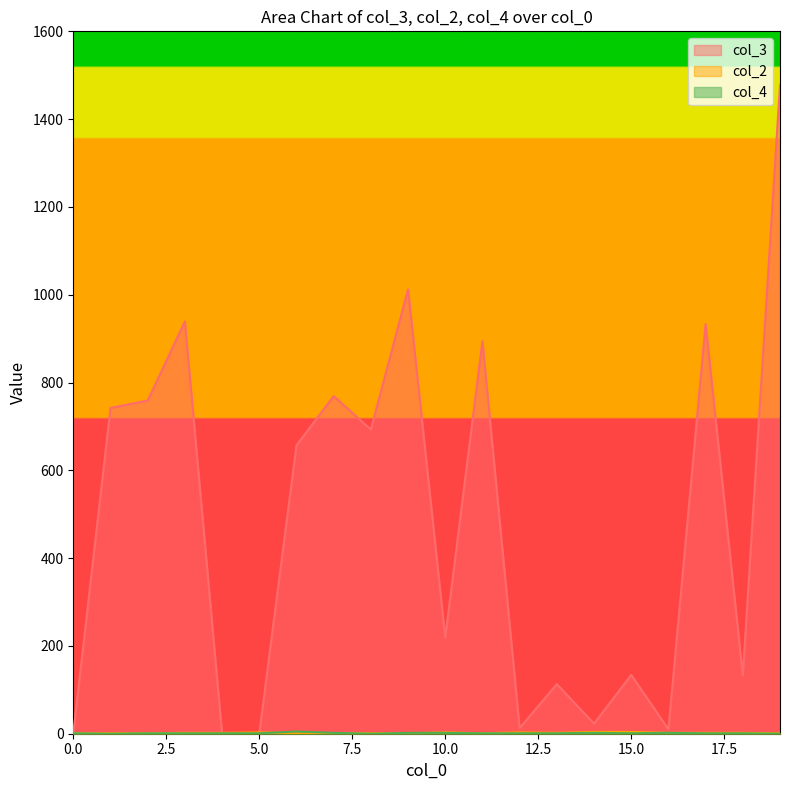

At which category is the sum across all series the highest?

19